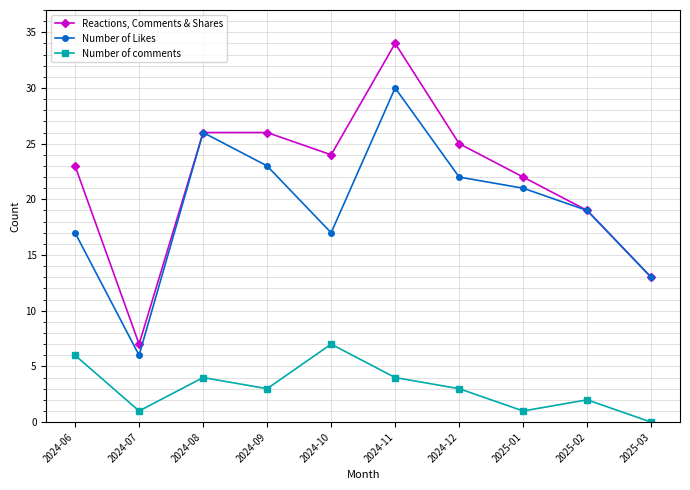

Which series has the largest range (max minus min)?

Reactions, Comments & Shares